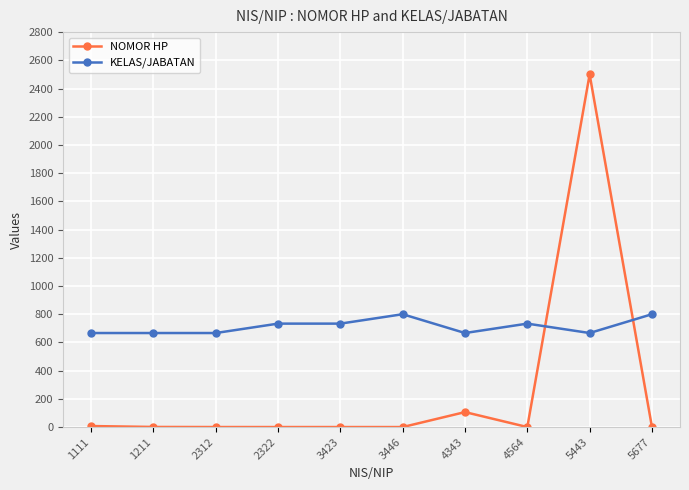

At how many categories does at least one series exceed 2423?

1